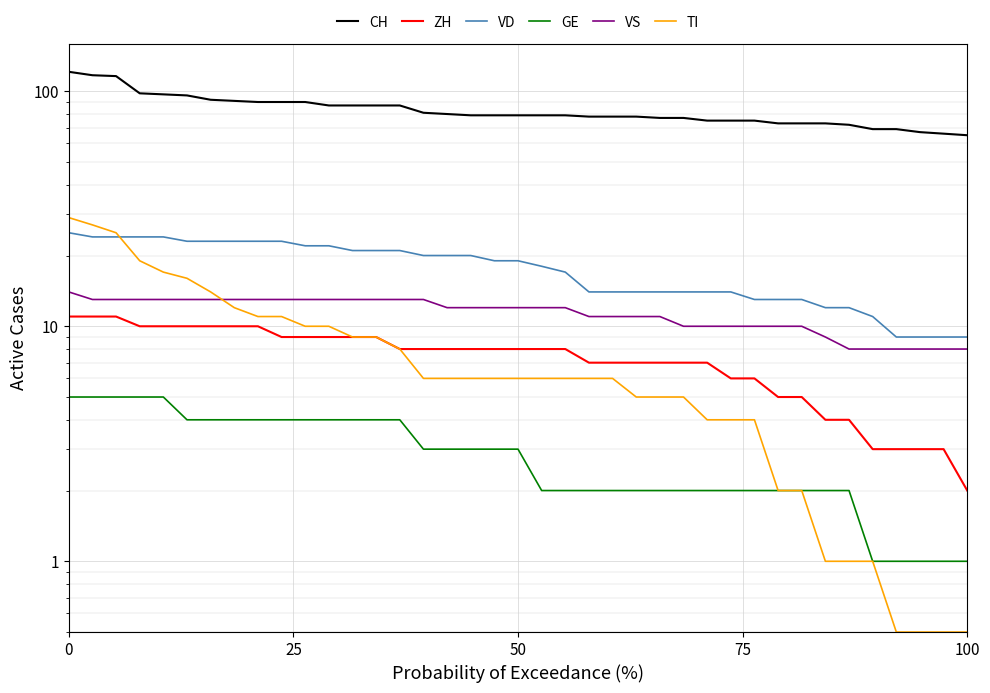

Rank the series by their maximum value, from lowest to highest.

GE, ZH, VS, VD, TI, CH